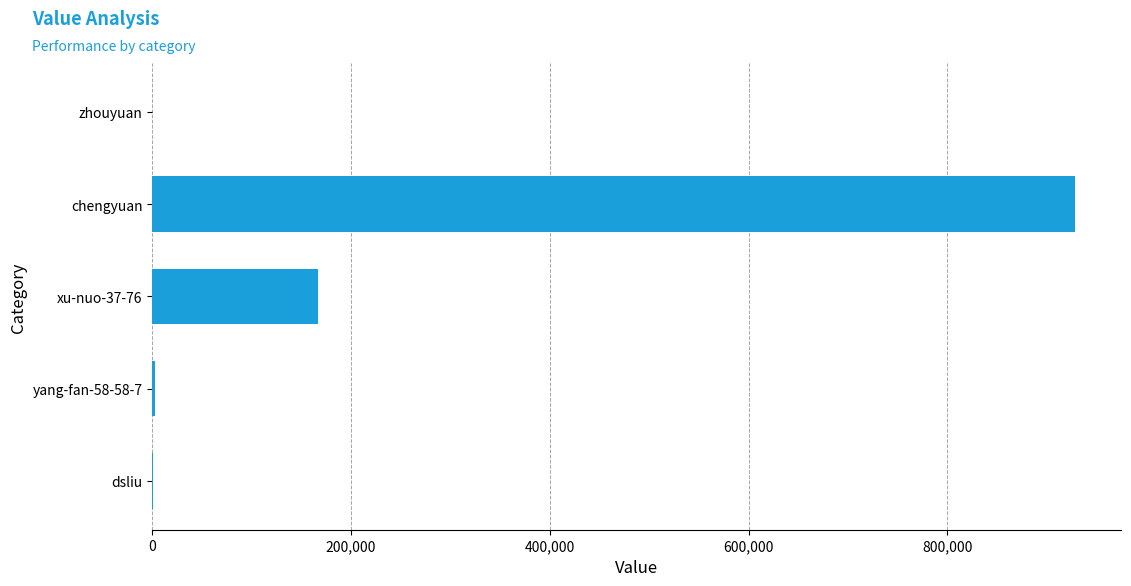

What is the maximum value shown in the chart?

928503